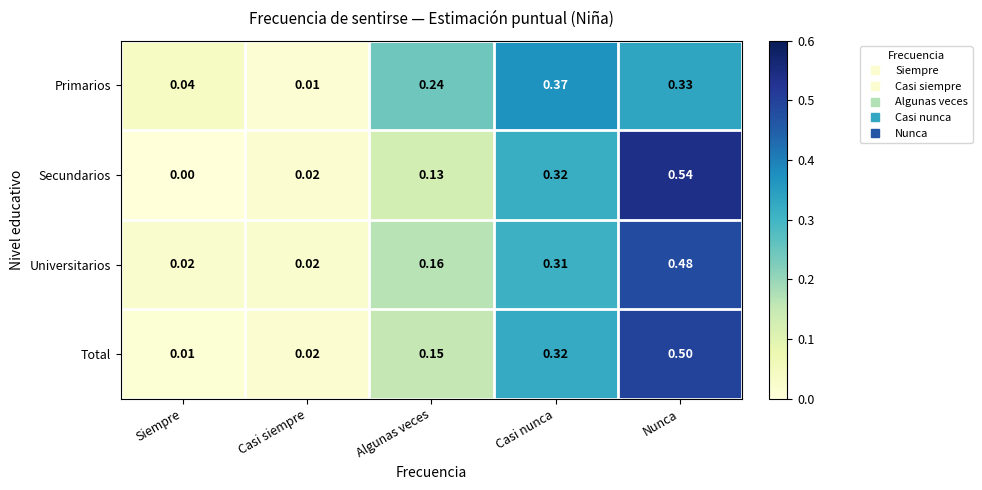

Is the value of Universitarios at Siempre greater than the value of Primarios at Casi siempre?

Yes